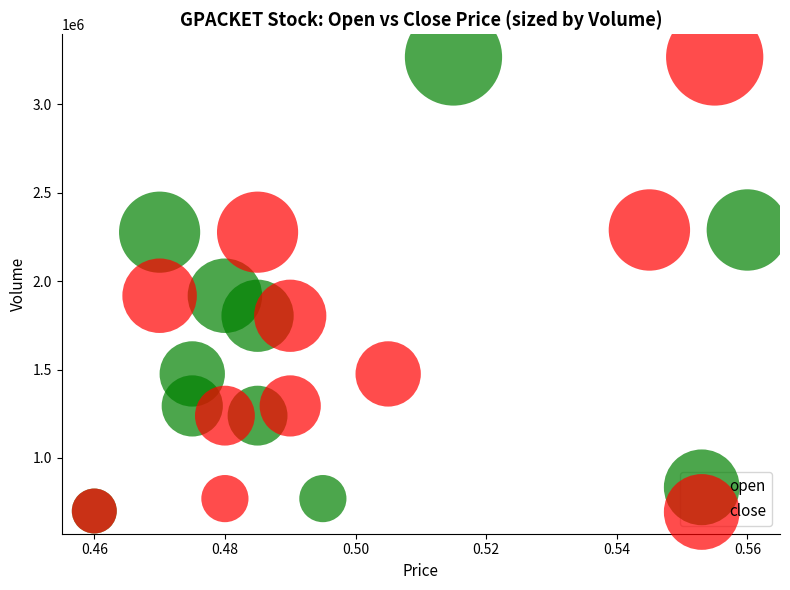

What are all the series names shown in the legend?

open, close